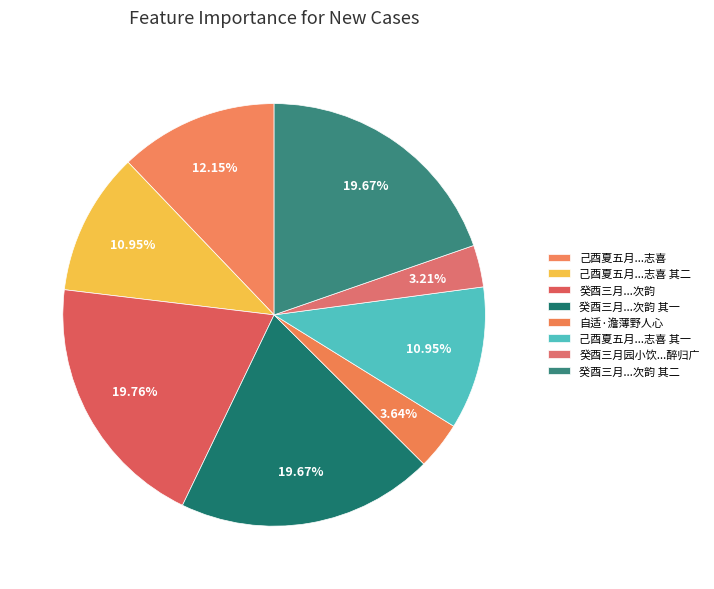

Count the number of slices in the pie.

8